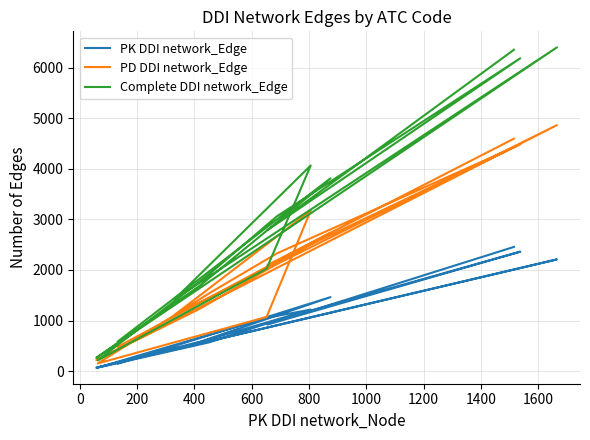

Which series has the widest spread of values?

Complete DDI network_Edge